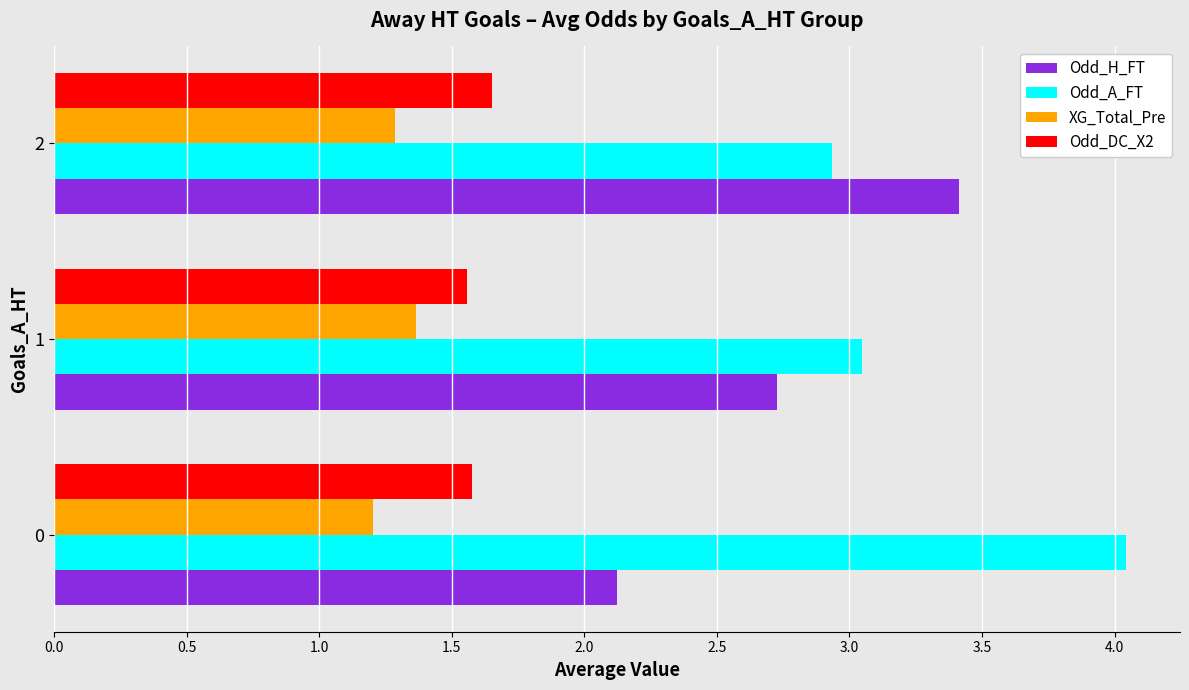

Which series has the largest total across all categories?

Odd_A_FT